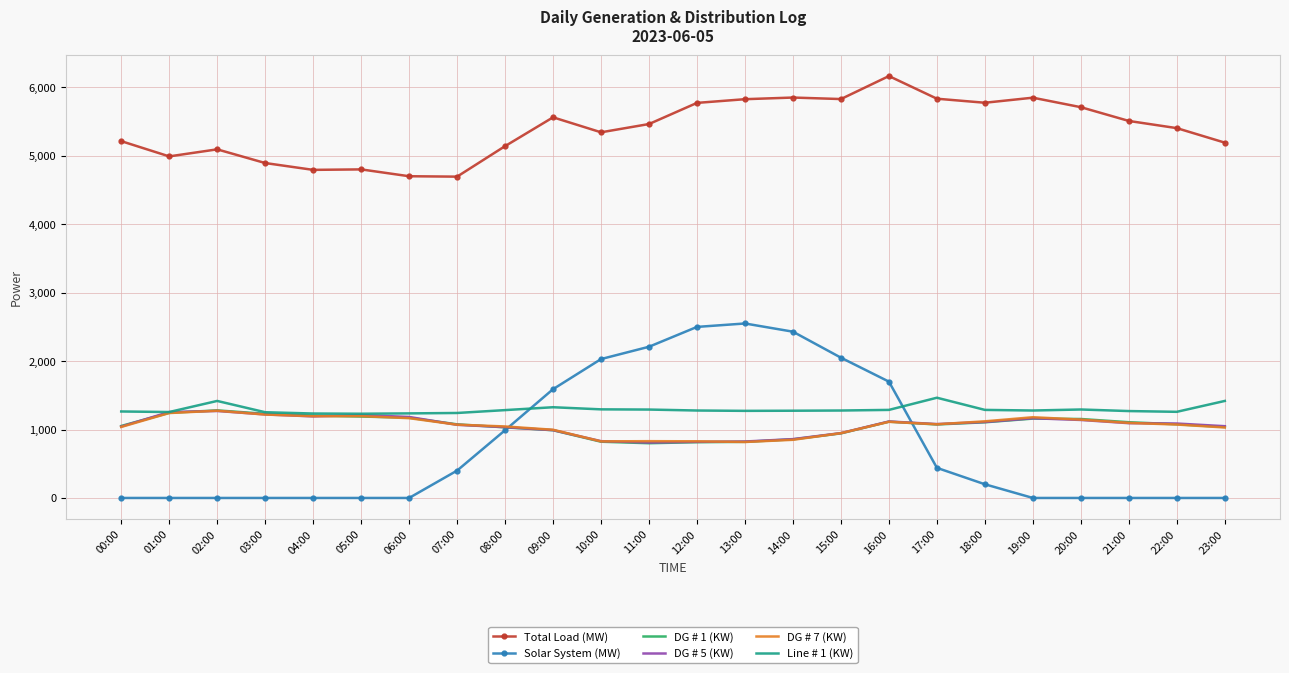

What is the difference between the maximum and second lowest values in the DG # 7 (KW) series?

448